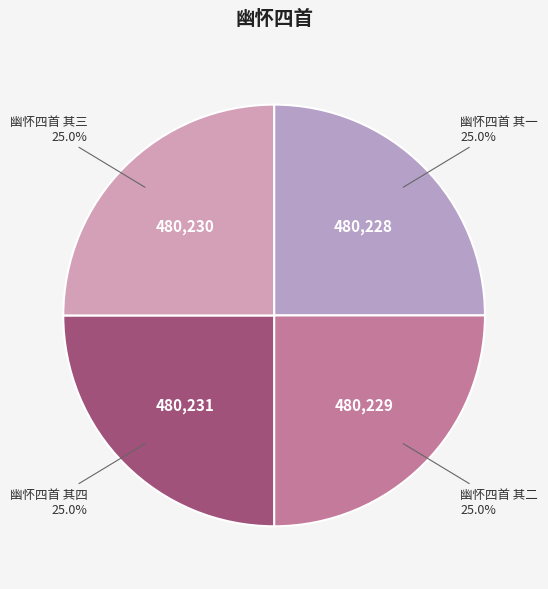

To the nearest percent, what percentage of the pie is 幽怀四首 其三?

25%